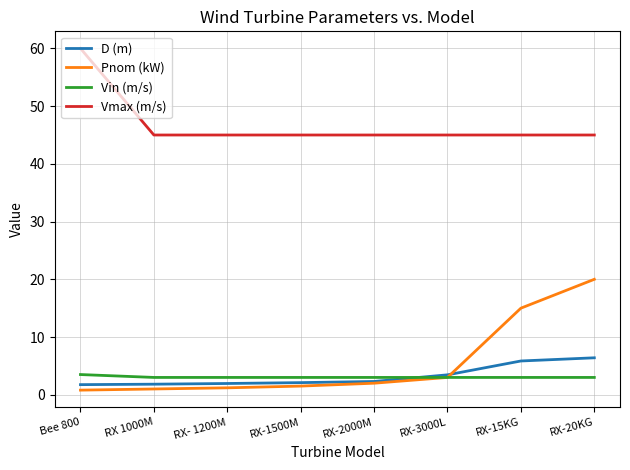

Is it true that Pnom (kW) equals 3.0 at RX-3000L?

True